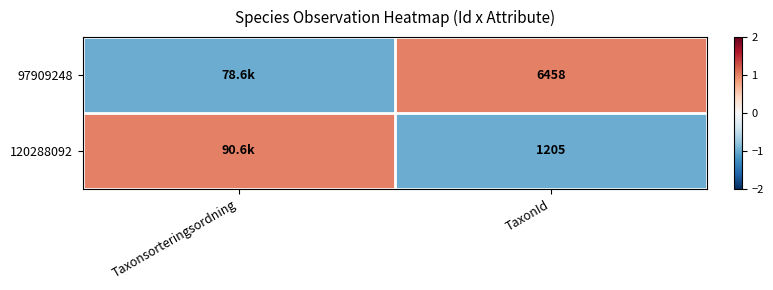

True or false: 120288092 has a value of 1205 at TaxonId.

True